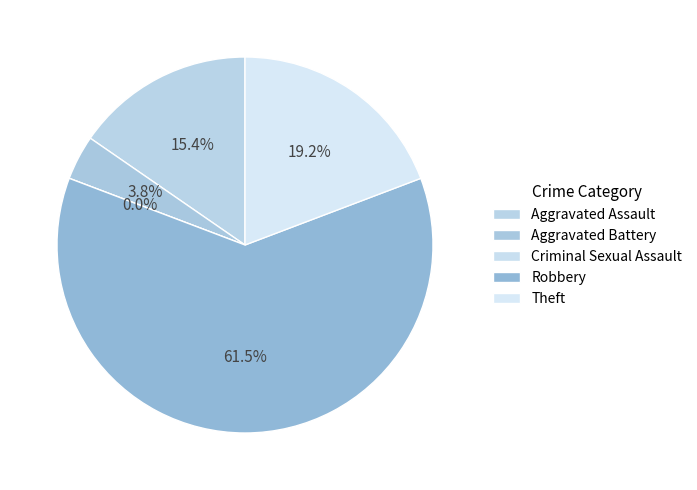

What is the largest slice in the pie chart?

Robbery